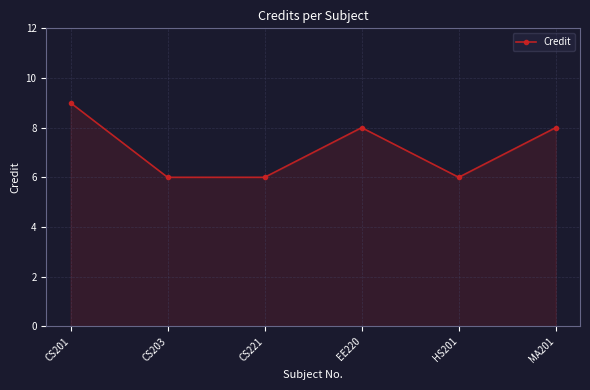

Count the number of data series in this chart.

1